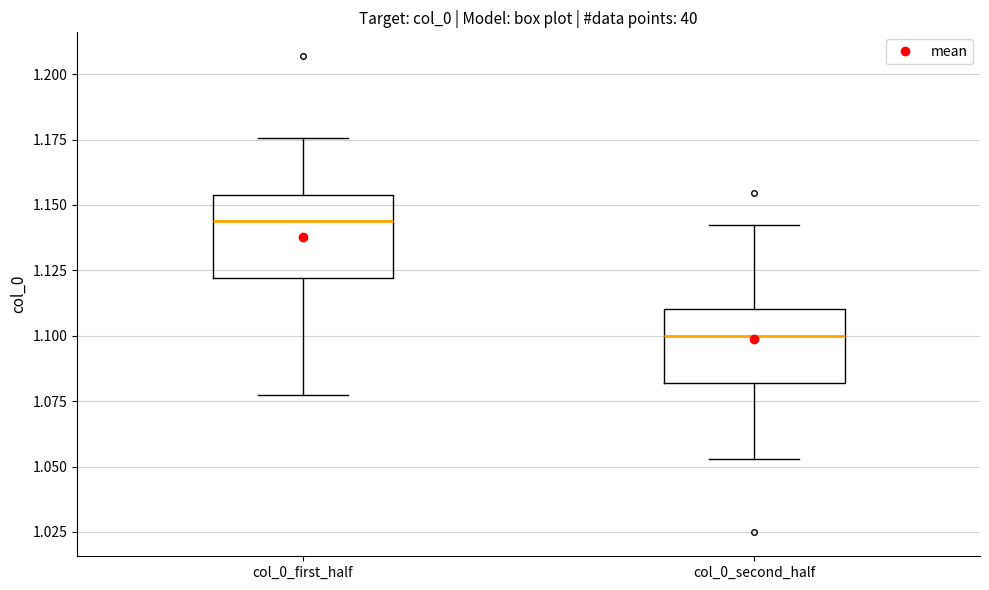

Reading left to right, transcribe this box plot: for each box, give where its median line is, the range the box spans, and where its two whiskers end, as read against the y-axis. The values are not printed on the chart, so give them approximately, as read against the axis.

col_0_first_half: median 1.145, box 1.120 to 1.155, whiskers 1.075 to 1.175
col_0_second_half: median 1.100, box 1.080 to 1.110, whiskers 1.055 to 1.140